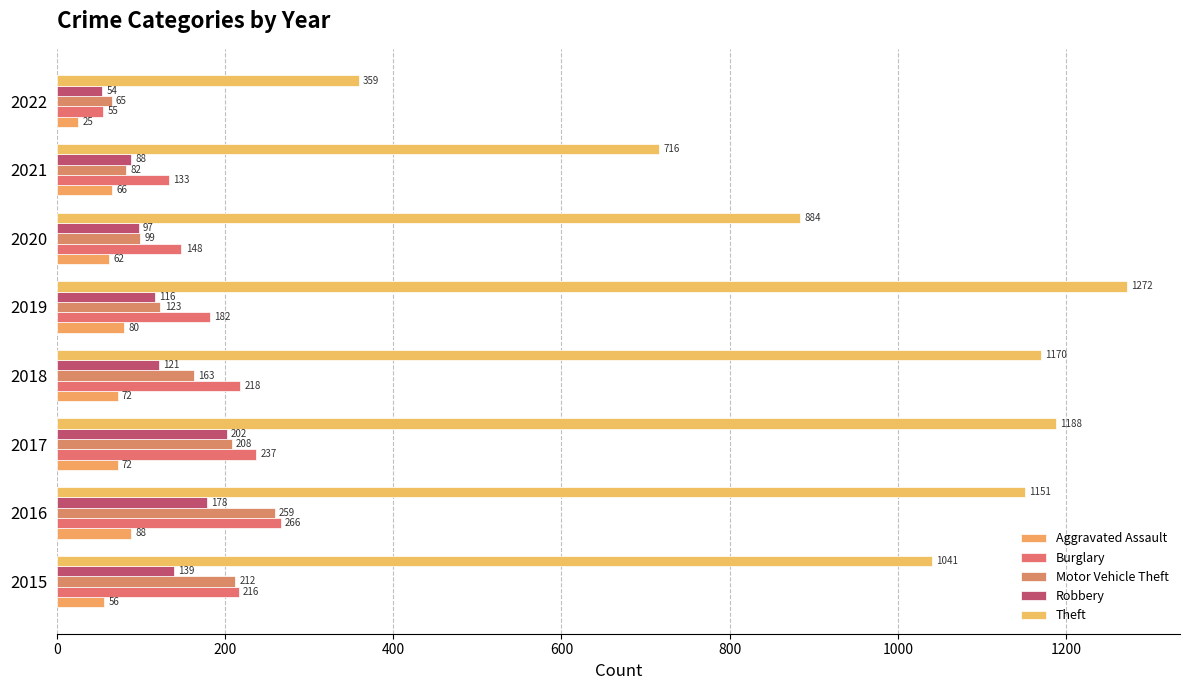

At which category is the sum across all series the highest?

2016